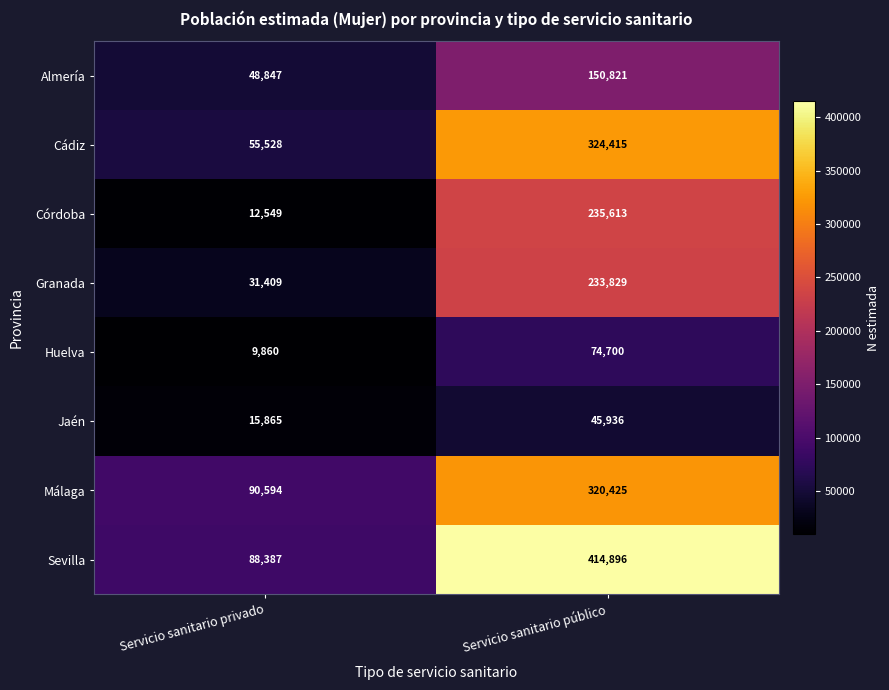

What value does the Granada series have at Servicio sanitario público, to the nearest 50?

233850